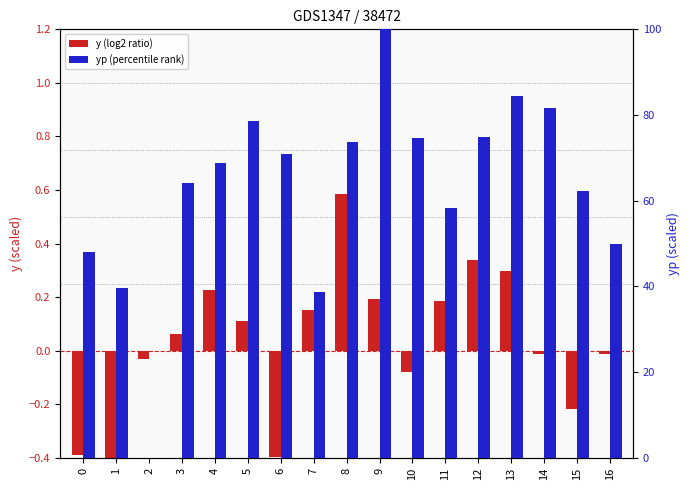

How many values in y (scaled) are below zero?

8